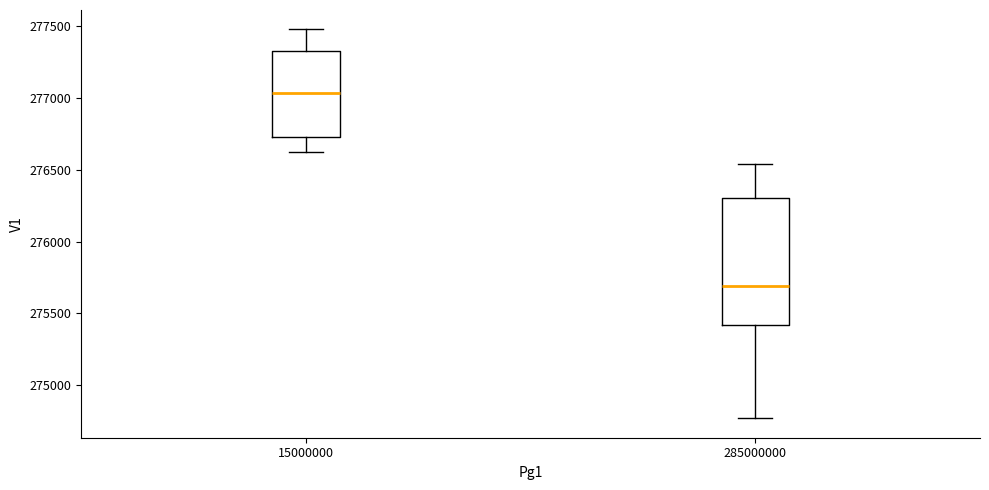

Where does the median line of the box at x = 15000000 sit on the y-axis? The values are not printed on the chart, so give them approximately, as read against the axis.

277050